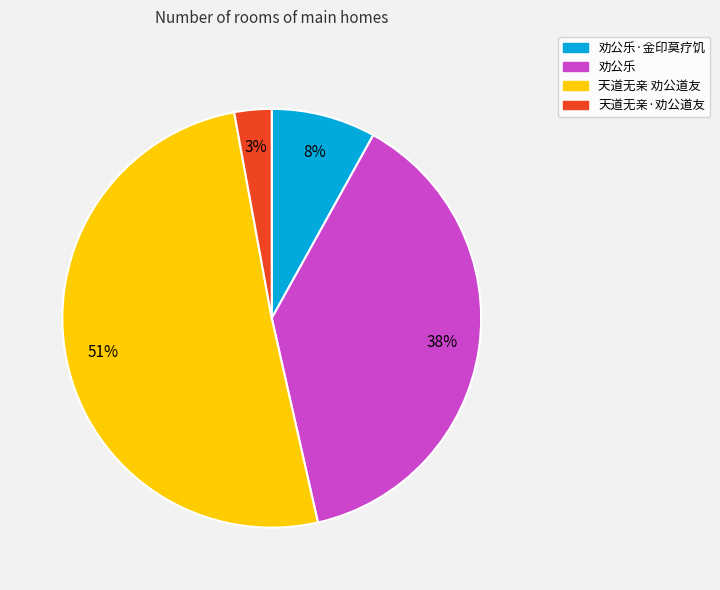

How many segments does this pie chart have?

4